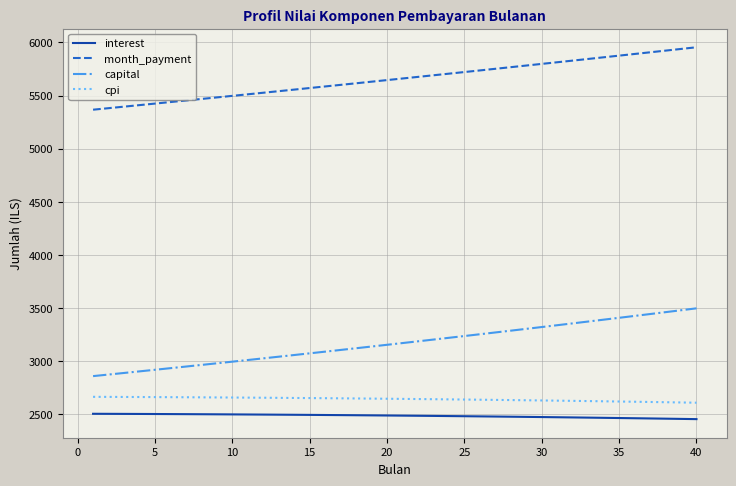

What is the difference between the maximum and minimum values in the capital series?

637.8